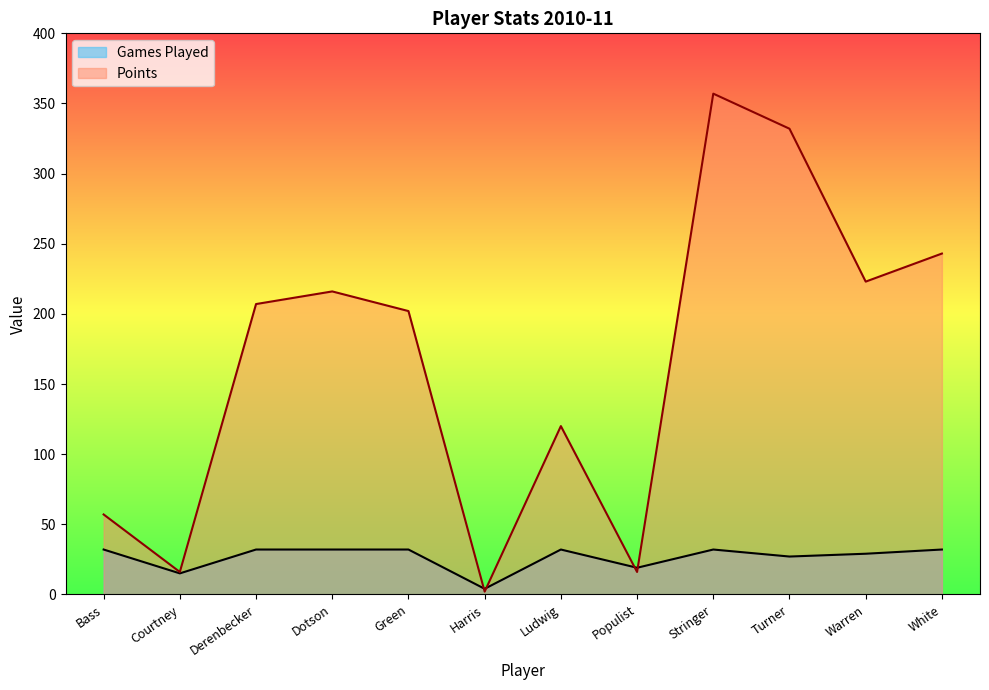

Which label corresponds to the largest value in the chart?

Stringer